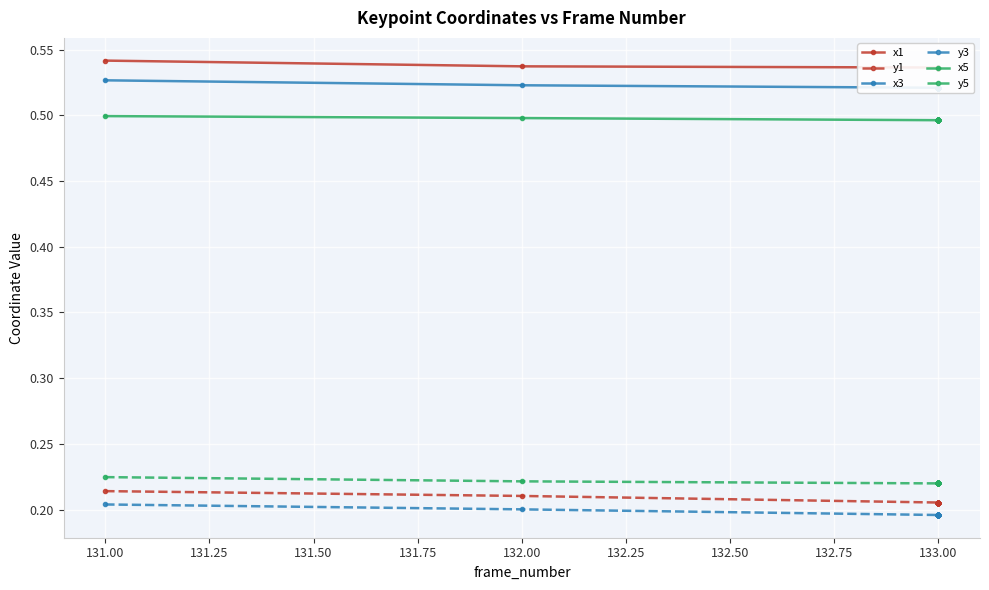

Which series has the largest total across all categories?

x1